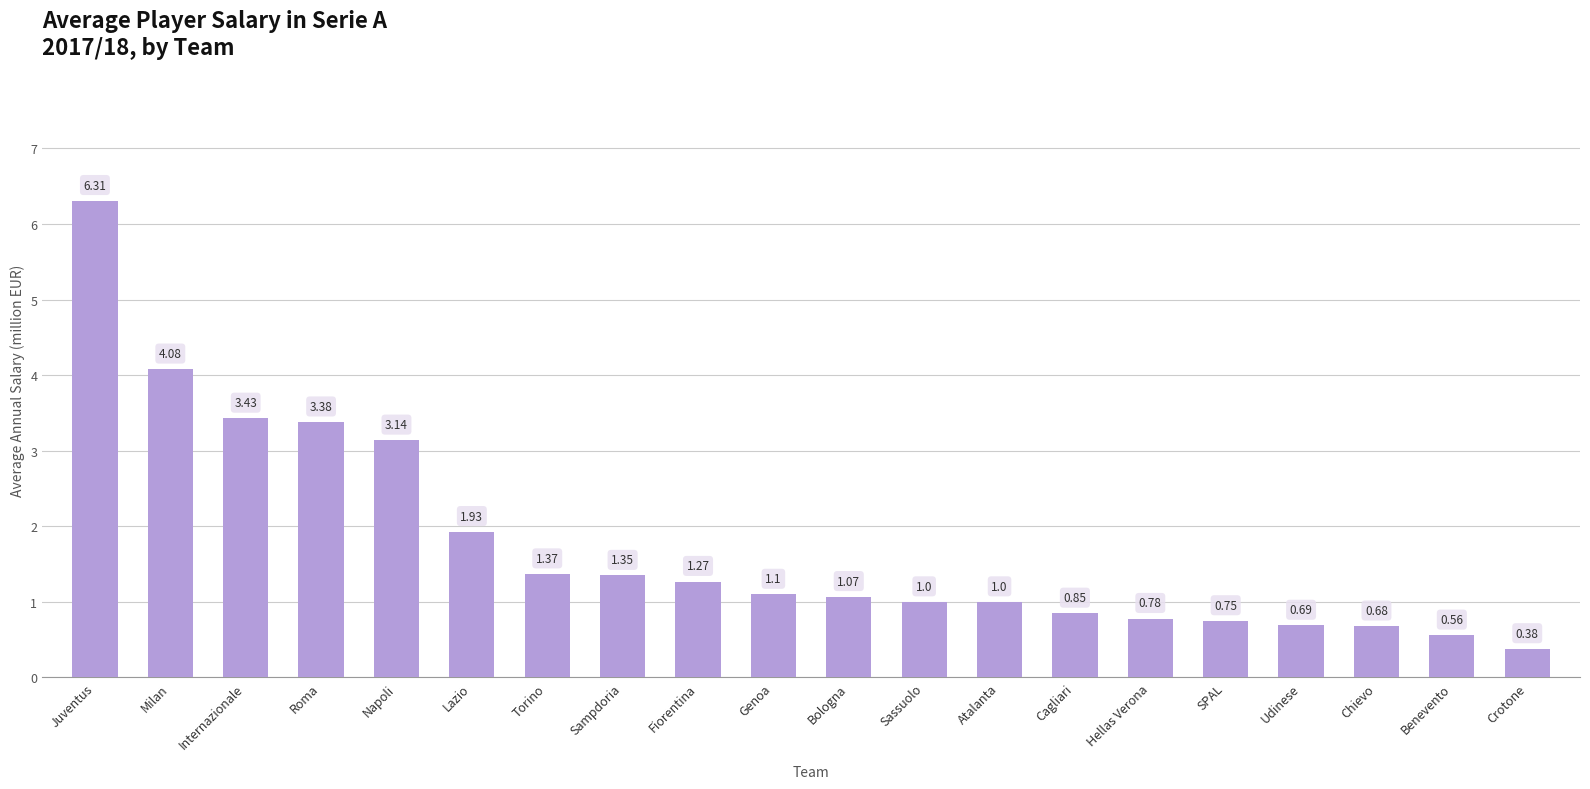

What is the difference between the maximum and minimum values?

5.9